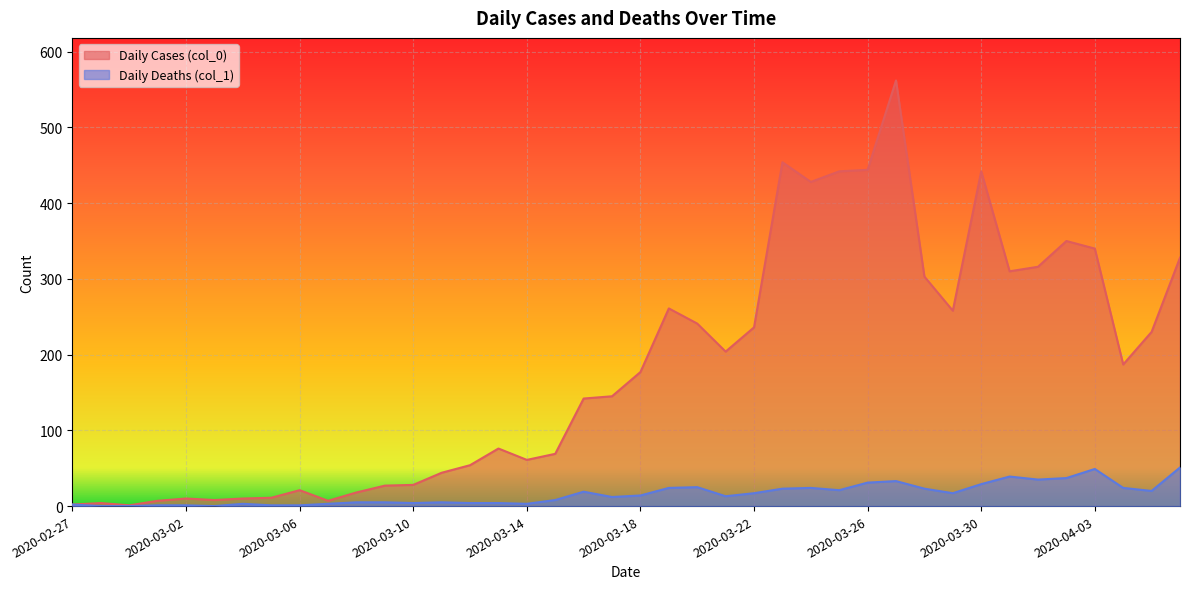

Reading left to right, extract all data points from this chart.

Daily Cases (col_0): 2	4	1	7	10	8	10	11	21	7	18	27	28	44	54	76	61	69	142	145	177	261	241	204	236	454	428	442	444	562	303	258	442	310	316	350	340	187	230	328
Daily Deaths (col_1): 2	0	0	1	1	0	3	1	1	3	5	5	4	5	4	4	3	8	19	12	14	24	25	13	17	23	24	21	31	33	23	17	29	39	35	37	49	24	20	51